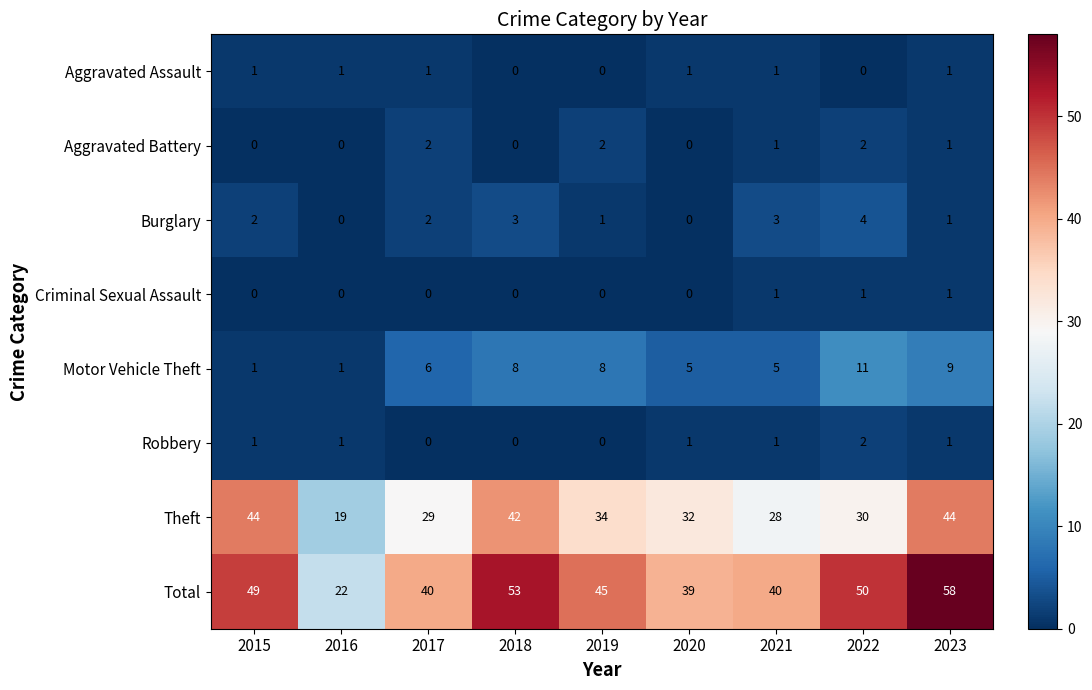

What is the sum of the Motor Vehicle Theft values at 2015 and 2017?

7